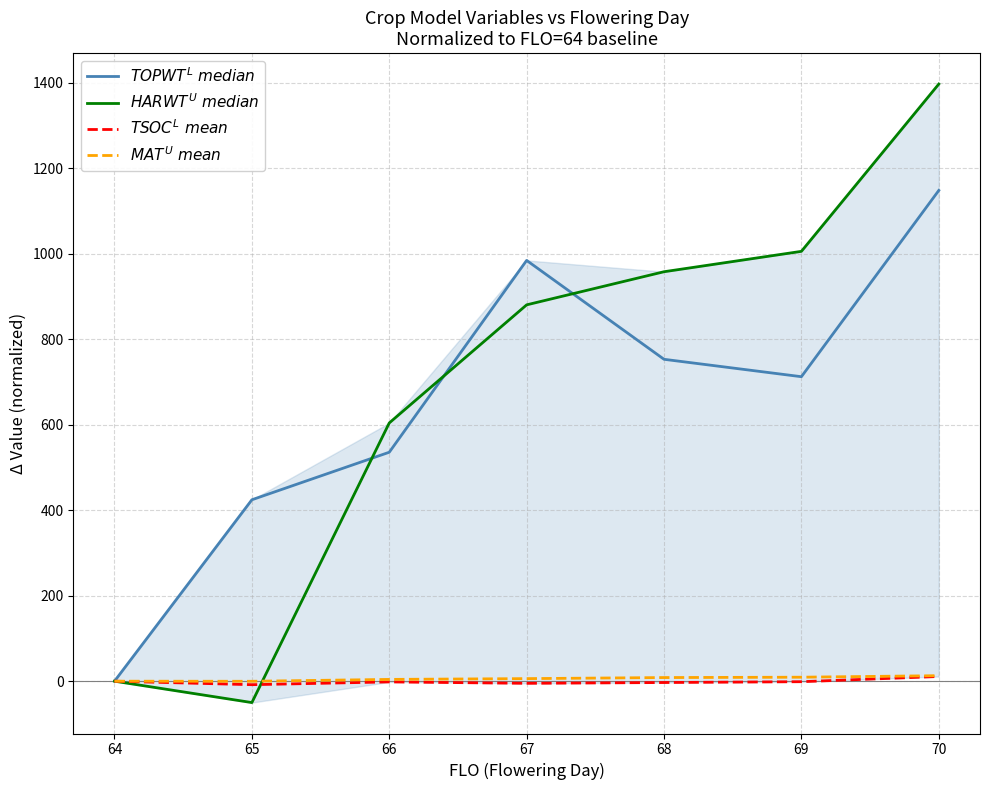

The value of $MAT^{U}\ mean$ at 68 is 1.9. True or false?

False